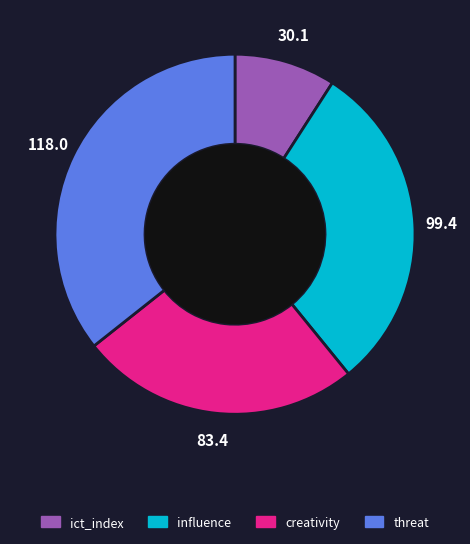

Is there a majority slice in this chart?

No